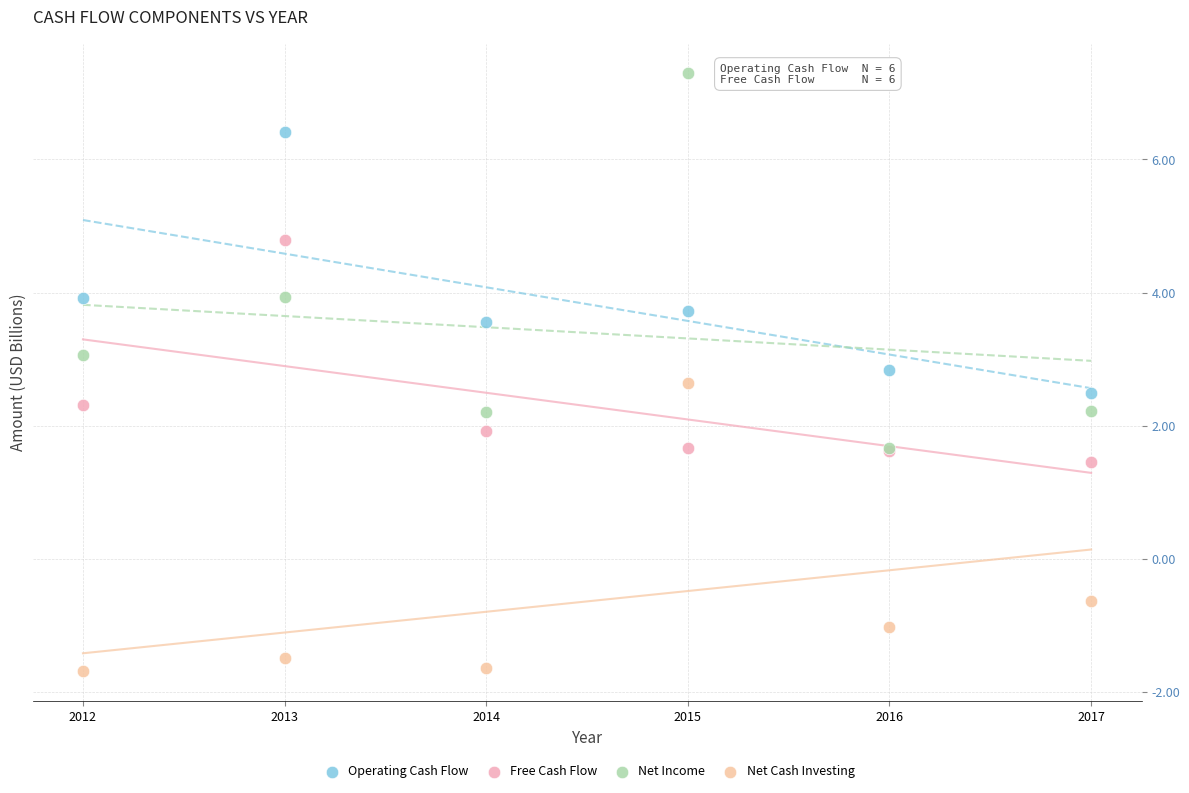

In the Net Cash Investing series, what Y value is closest to 0?

-0.6